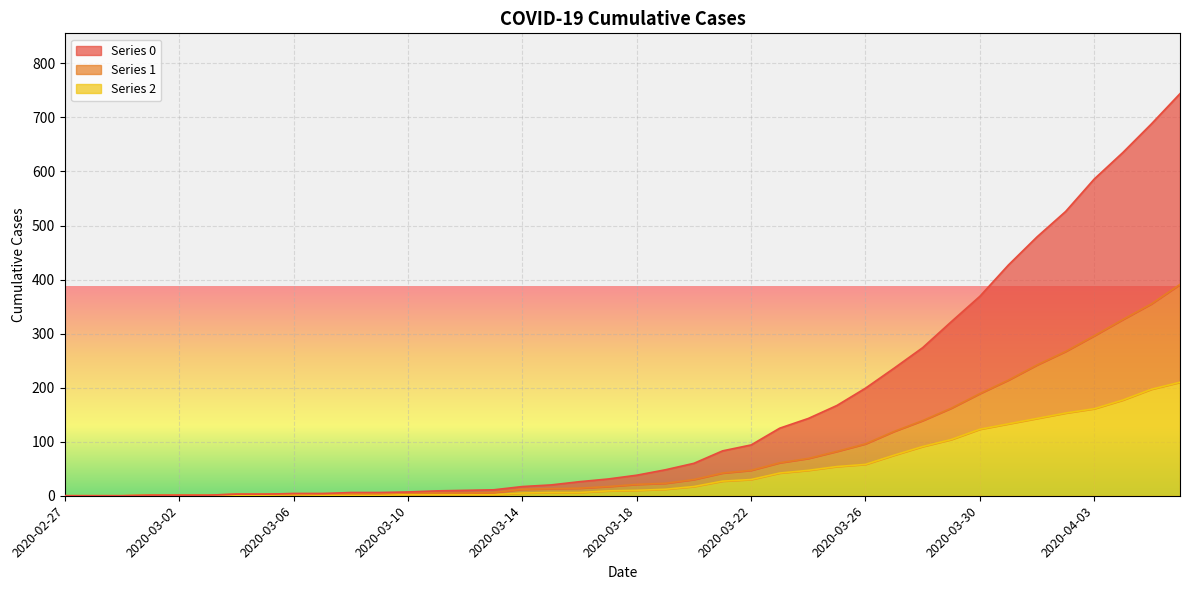

True or false: 0 and 2 intersect in this chart.

False